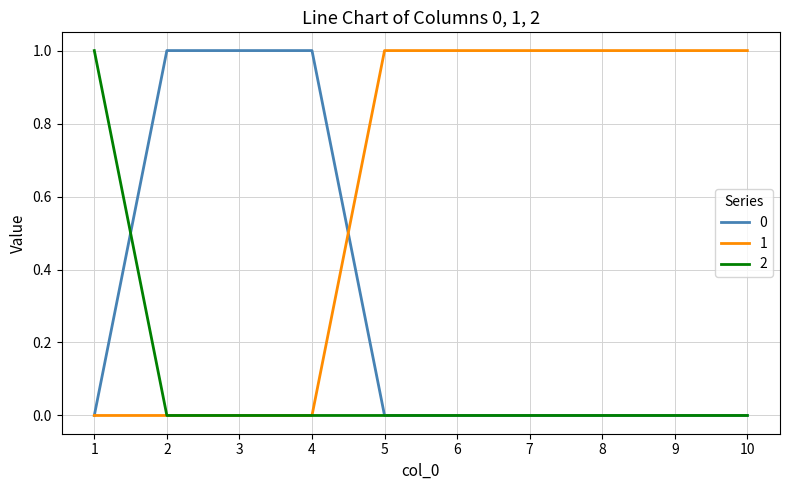

How many categories are shown in the chart?

10